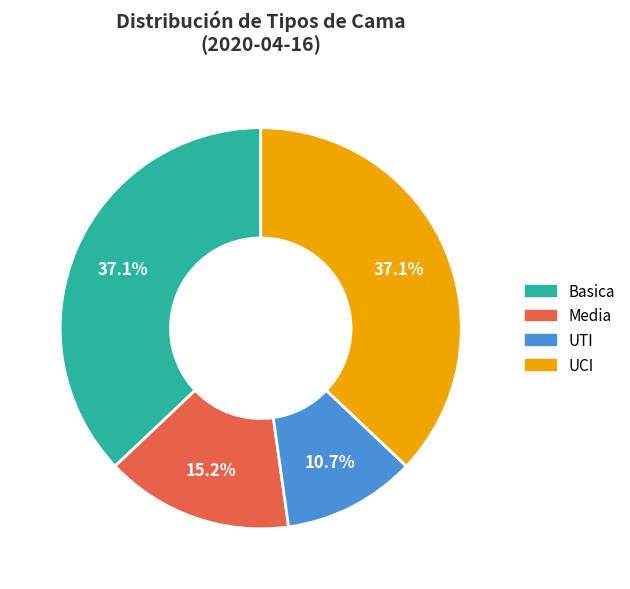

What is the smallest slice in the pie chart?

UTI